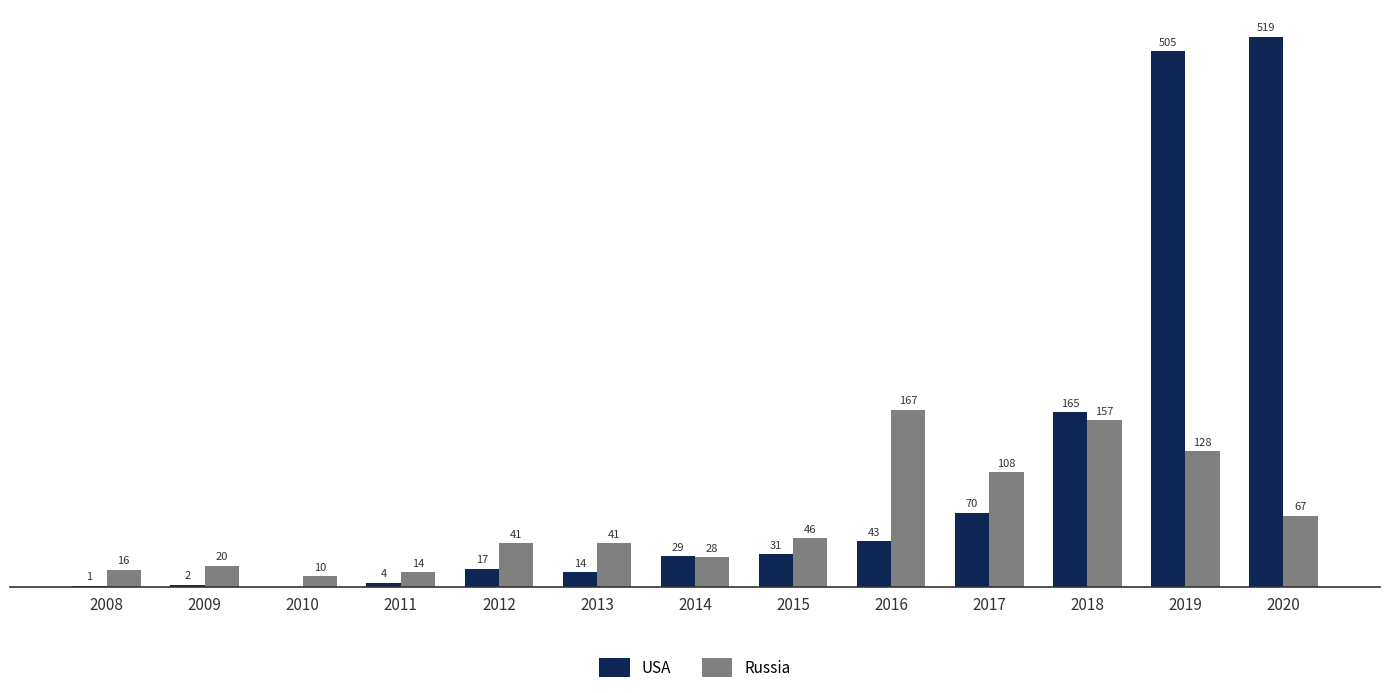

Which series changed the most between 2015 and 2020?

USA